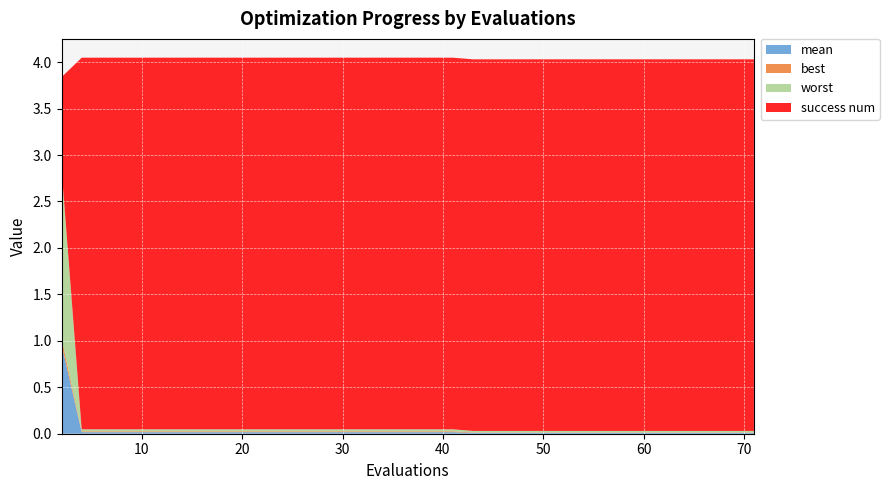

Reading left to right, list all the values displayed in this chart.

mean: 2=1.0	4=0.0	6=0.0	8=0.0	10=0.0	12=0.0	14=0.0	16=0.0	18=0.0	20=0.0	22=0.0	24=0.0	25=0.0	27=0.0	29=0.0	31=0.0	33=0.0	35=0.0	37=0.0	39=0.0	41=0.0	43=0.0	45=0.0	47=0.0	48=0.0	50=0.0	51=0.0	53=0.0	54=0.0	55=0.0	57=0.0	59=0.0	61=0.0	63=0.0	65=0.0	66=0.0	67=0.0	69=0.0	70=0.0	71=0.0
best: 2=0.1	4=0.0	6=0.0	8=0.0	10=0.0	12=0.0	14=0.0	16=0.0	18=0.0	20=0.0	22=0.0	24=0.0	25=0.0	27=0.0	29=0.0	31=0.0	33=0.0	35=0.0	37=0.0	39=0.0	41=0.0	43=0.0	45=0.0	47=0.0	48=0.0	50=0.0	51=0.0	53=0.0	54=0.0	55=0.0	57=0.0	59=0.0	61=0.0	63=0.0	65=0.0	66=0.0	67=0.0	69=0.0	70=0.0	71=0.0
worst: 2=1.8	4=0.0	6=0.0	8=0.0	10=0.0	12=0.0	14=0.0	16=0.0	18=0.0	20=0.0	22=0.0	24=0.0	25=0.0	27=0.0	29=0.0	31=0.0	33=0.0	35=0.0	37=0.0	39=0.0	41=0.0	43=0.0	45=0.0	47=0.0	48=0.0	50=0.0	51=0.0	53=0.0	54=0.0	55=0.0	57=0.0	59=0.0	61=0.0	63=0.0	65=0.0	66=0.0	67=0.0	69=0.0	70=0.0	71=0.0
success num: 2=1.0	4=4.0	6=4.0	8=4.0	10=4.0	12=4.0	14=4.0	16=4.0	18=4.0	20=4.0	22=4.0	24=4.0	25=4.0	27=4.0	29=4.0	31=4.0	33=4.0	35=4.0	37=4.0	39=4.0	41=4.0	43=4.0	45=4.0	47=4.0	48=4.0	50=4.0	51=4.0	53=4.0	54=4.0	55=4.0	57=4.0	59=4.0	61=4.0	63=4.0	65=4.0	66=4.0	67=4.0	69=4.0	70=4.0	71=4.0